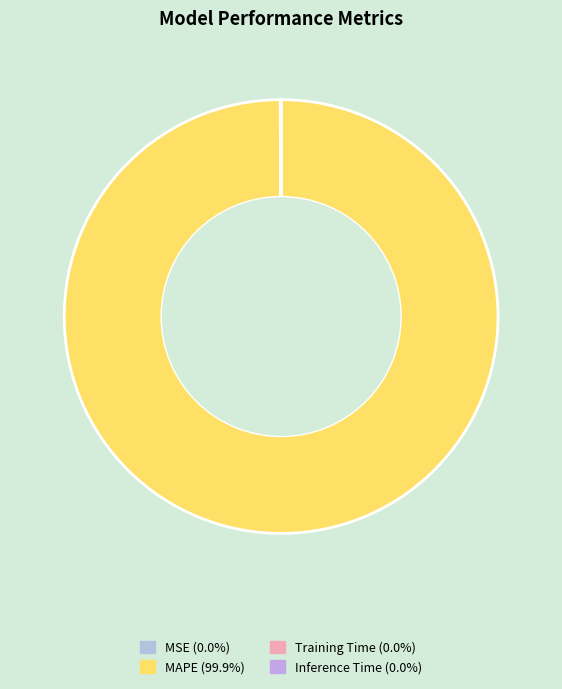

Is it true that MAPE is 99% of the pie?

False